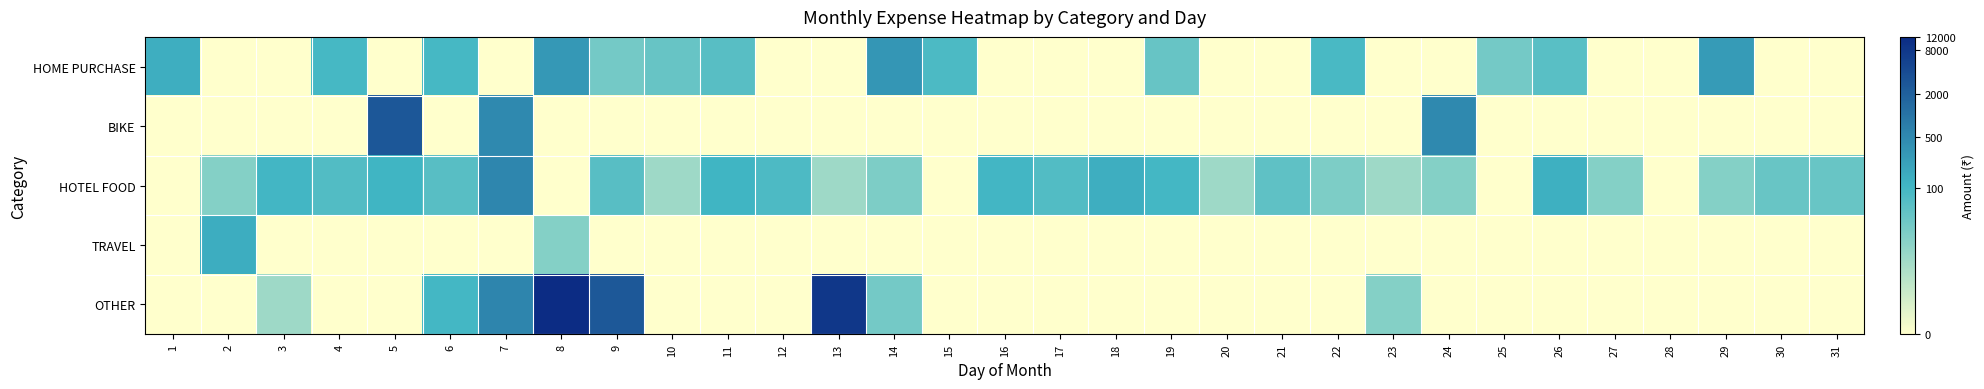

At how many categories does at least one series exceed 5?

8